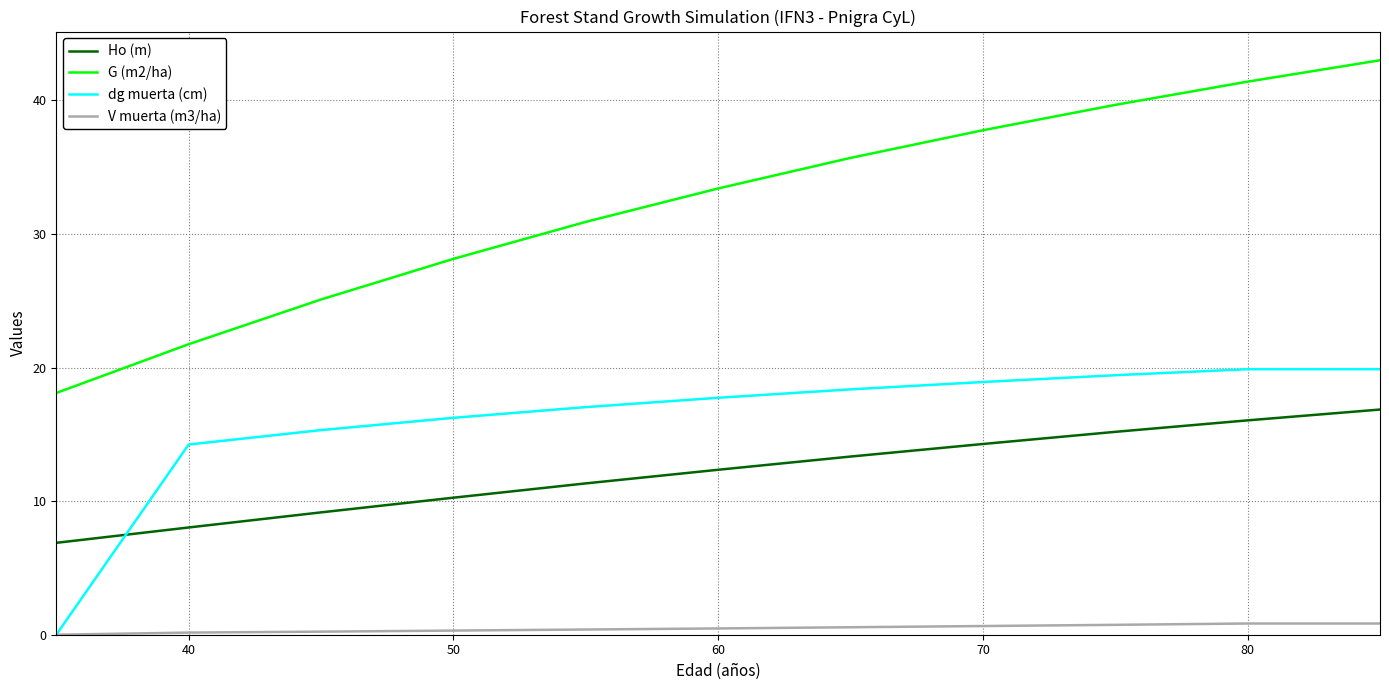

True or false: Ho (m) and V muerta (m3/ha) intersect in this chart.

False